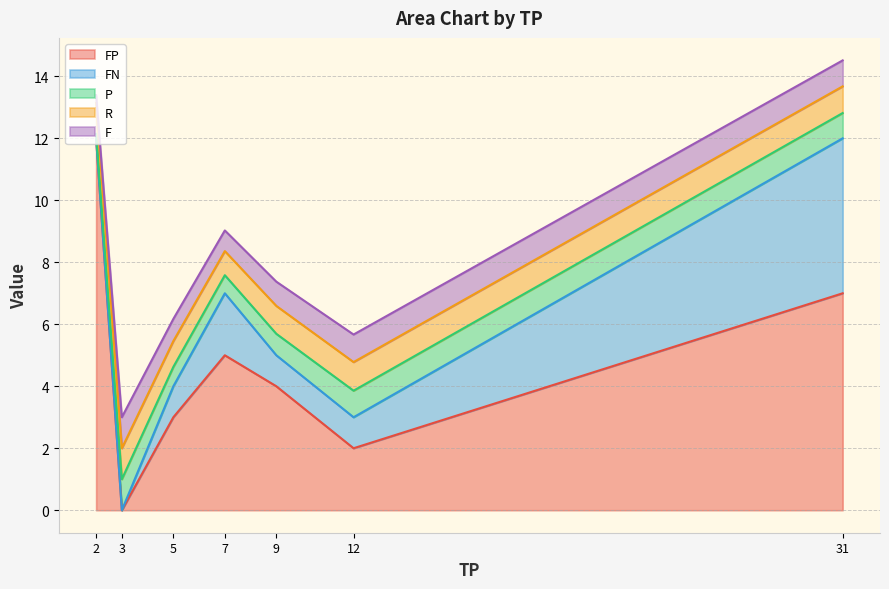

What is the total value across all series at 9?

7.4